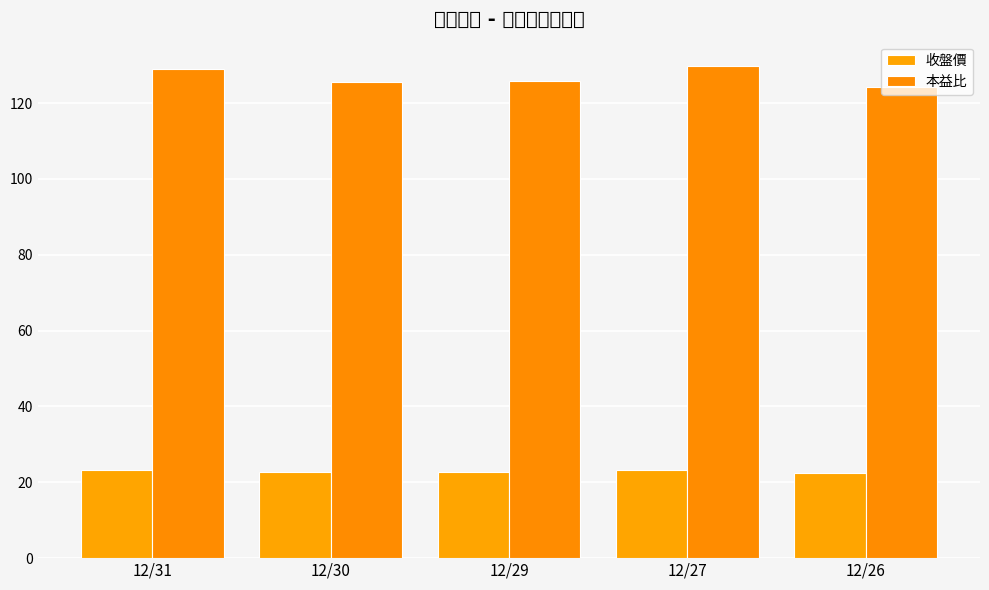

Which series has the widest spread of values?

本益比